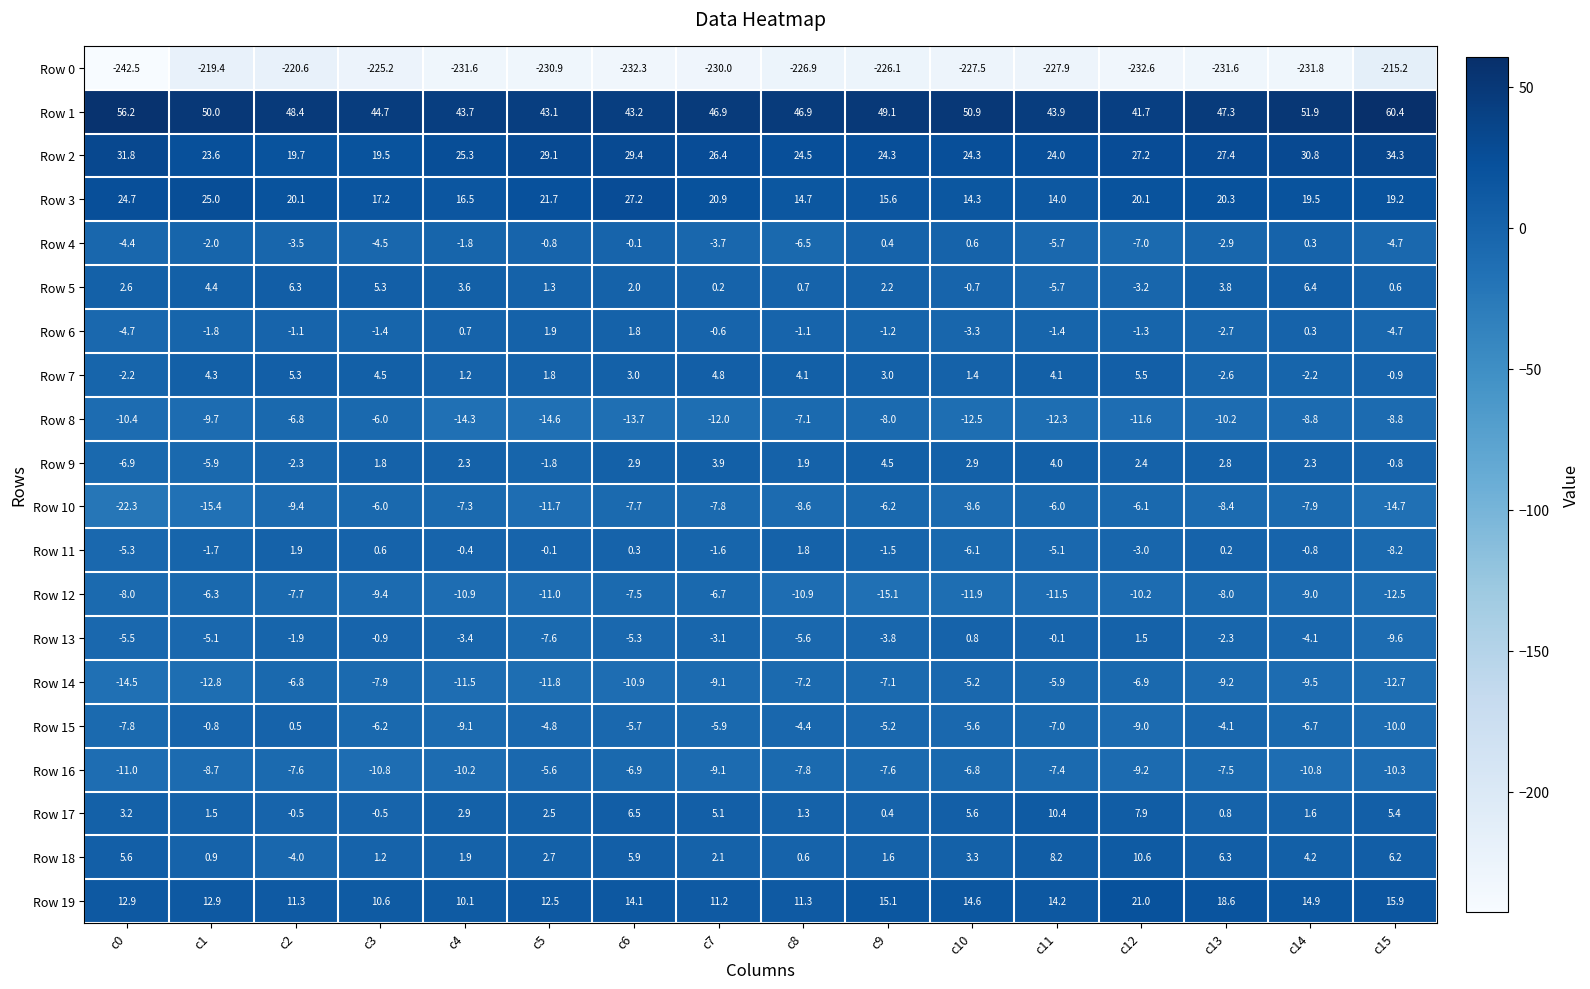

Rank the series at c13 from highest to lowest value.

Row 1, Row 2, Row 3, Row 19, Row 18, Row 5, Row 9, Row 17, Row 11, Row 13, Row 7, Row 6, Row 4, Row 15, Row 16, Row 12, Row 10, Row 14, Row 8, Row 0